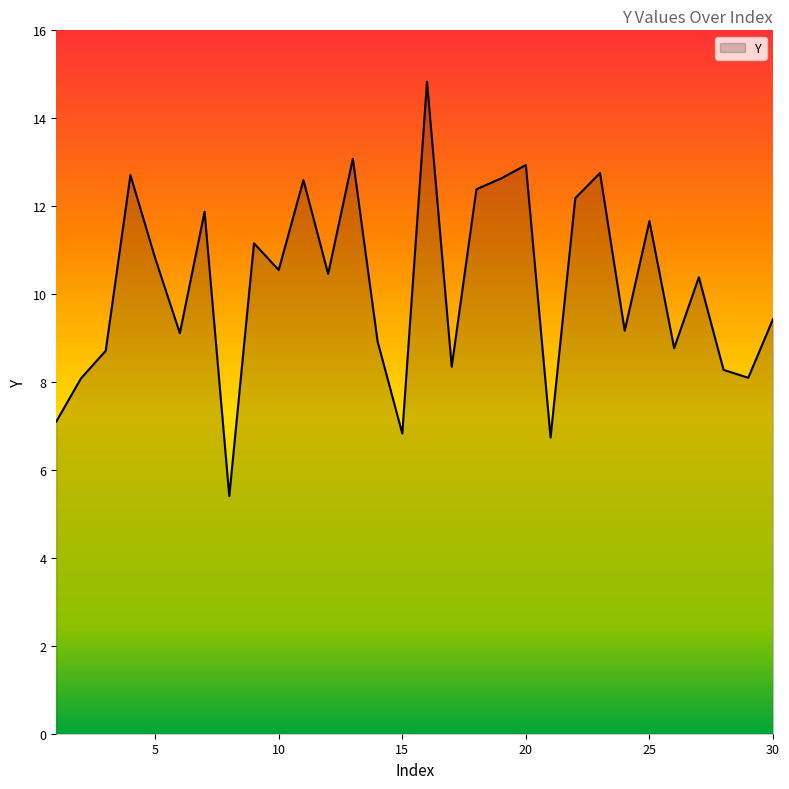

What is the maximum value shown in the chart?

14.8